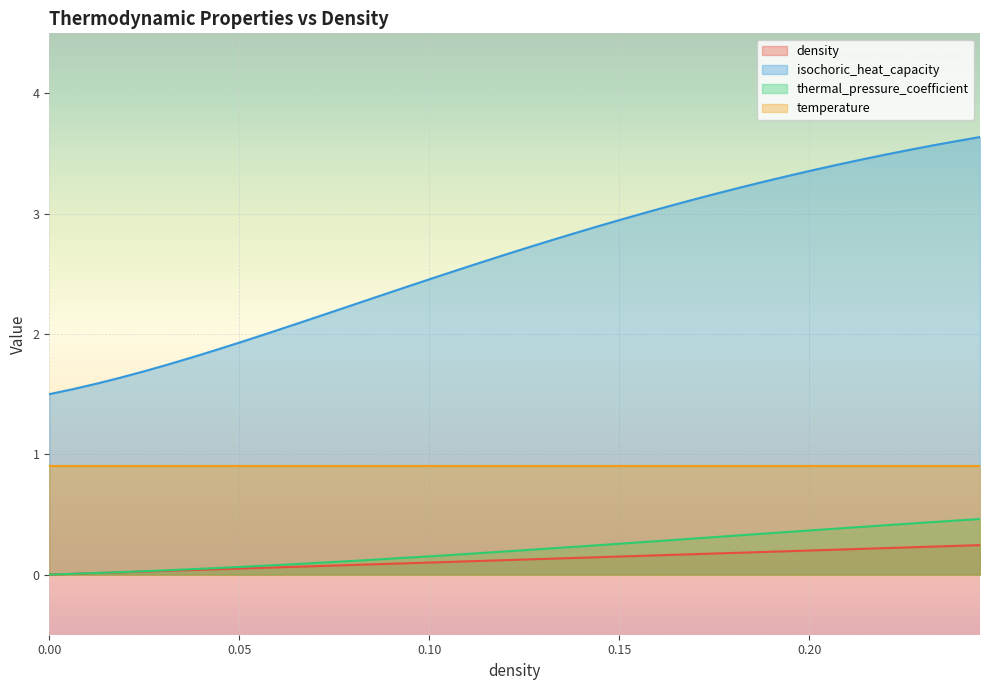

How many values in the thermal_pressure_coefficient series exceed 0?

39